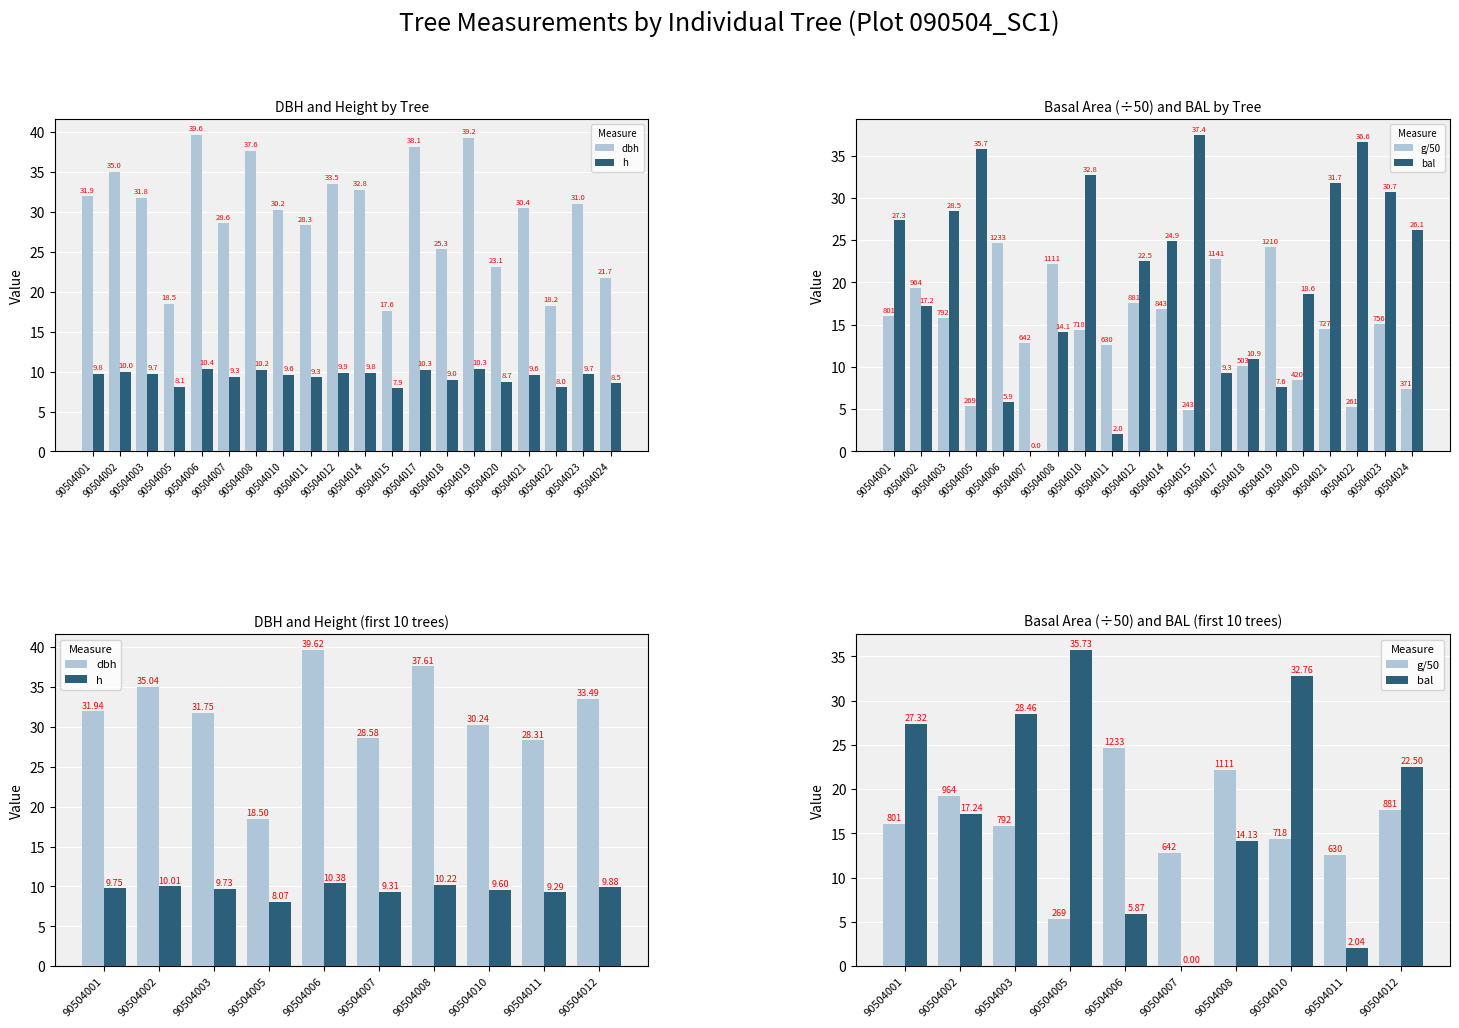

Which series has the largest total across all categories?

dbh